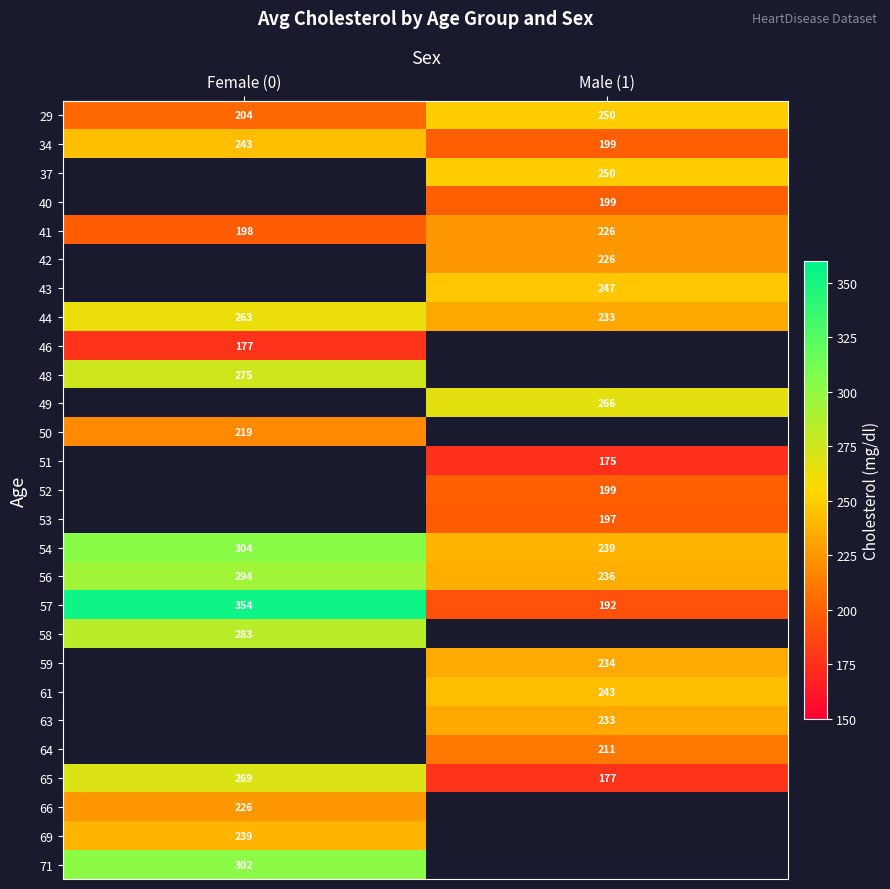

What is the minimum value for 34?

199